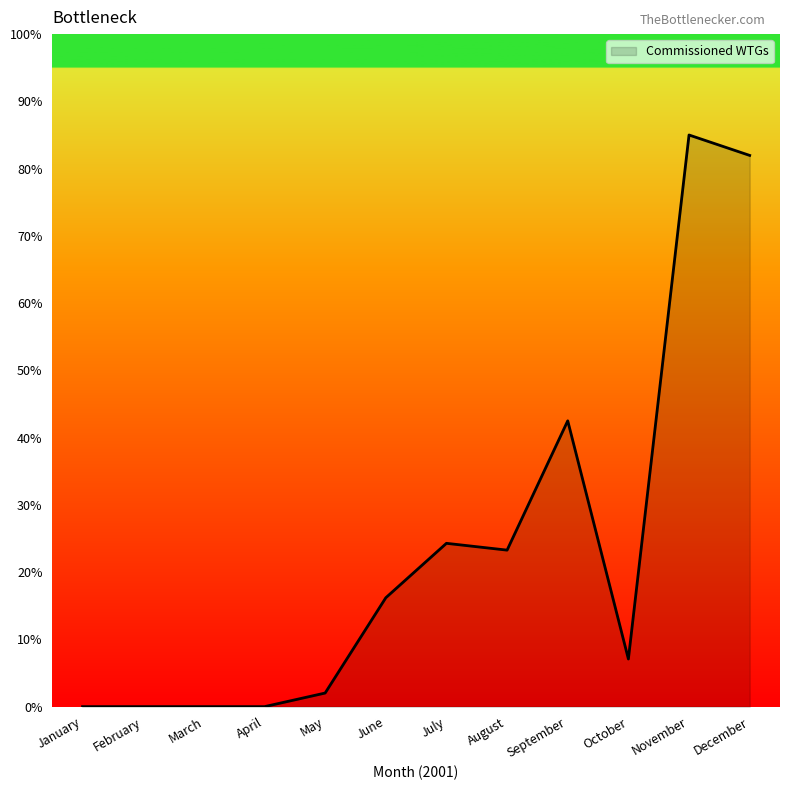

At which label is the value closest to 42?

September